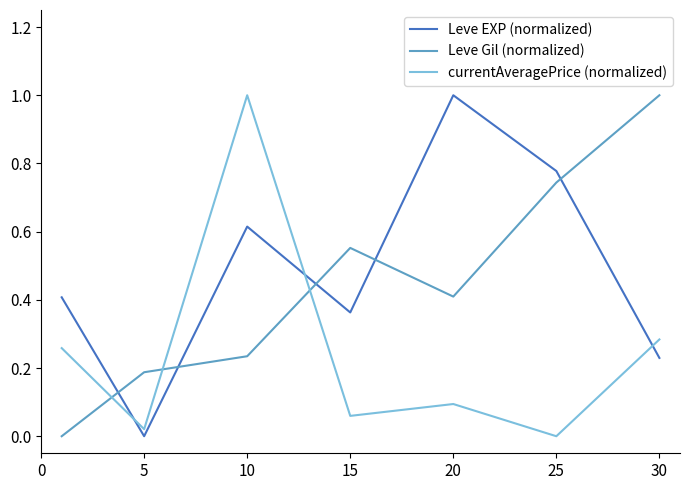

True or false: Leve EXP (normalized) and currentAveragePrice (normalized) cross at least once.

True